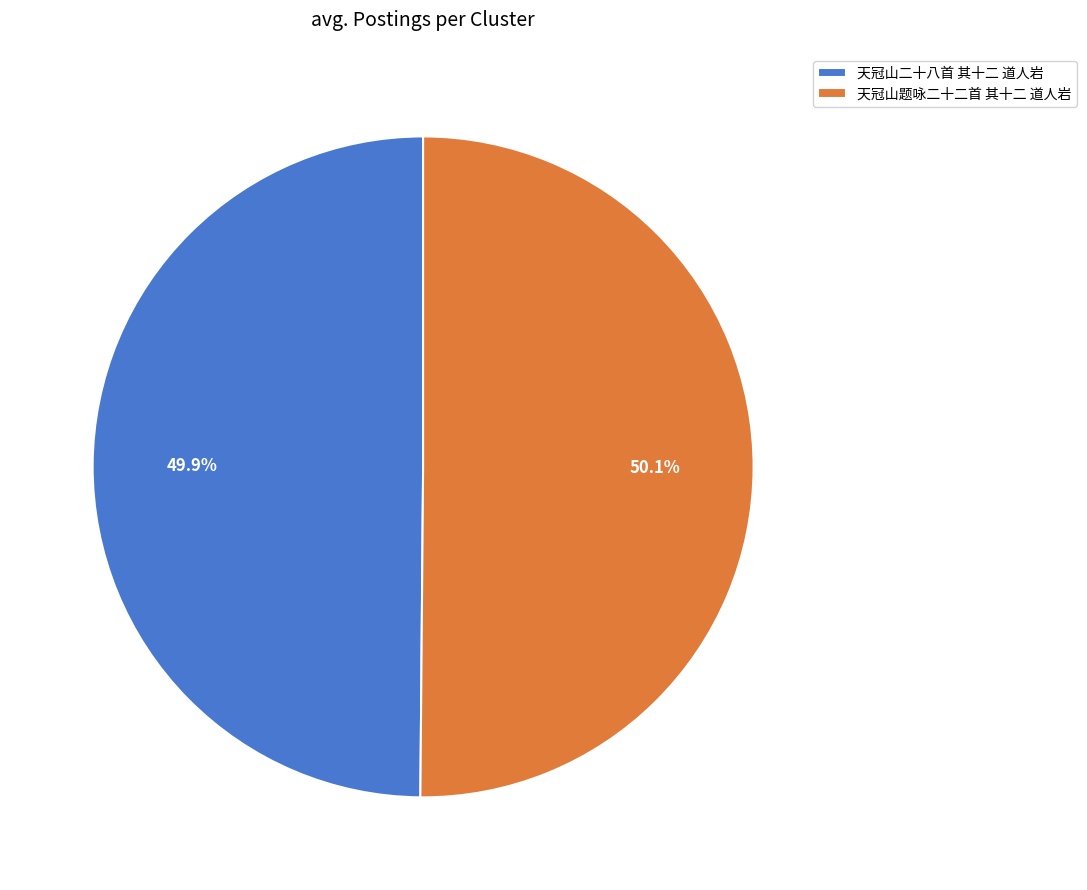

How much of the chart is everything except 天冠山题咏二十二首 其十二 道人岩?

49.9%